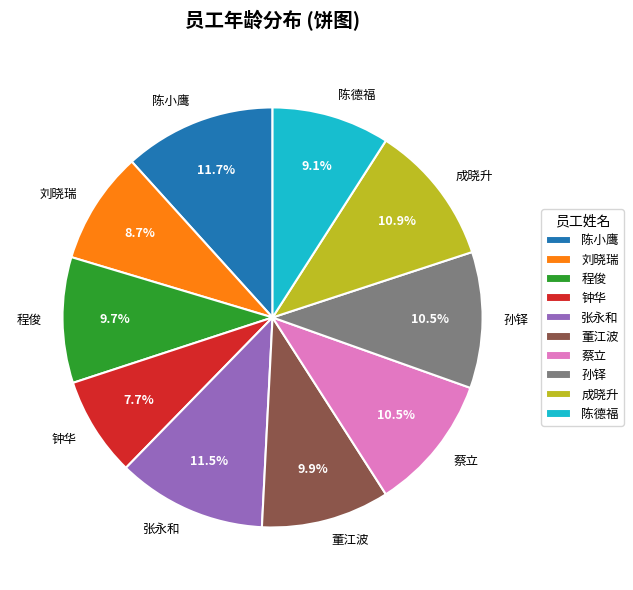

Is there a majority slice in this chart?

No